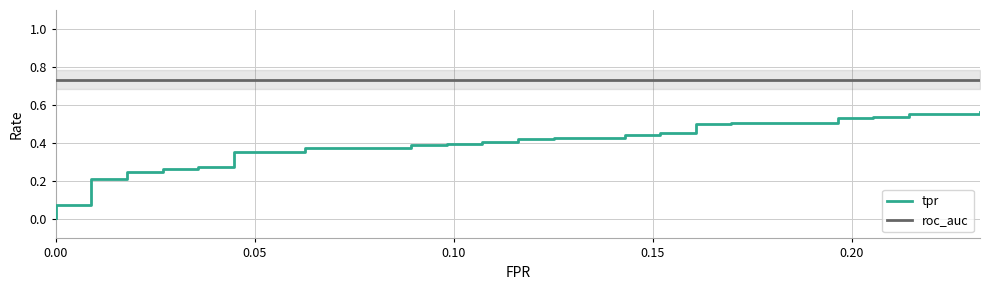

What is the difference between the maximum and minimum values in the tpr series?

0.6